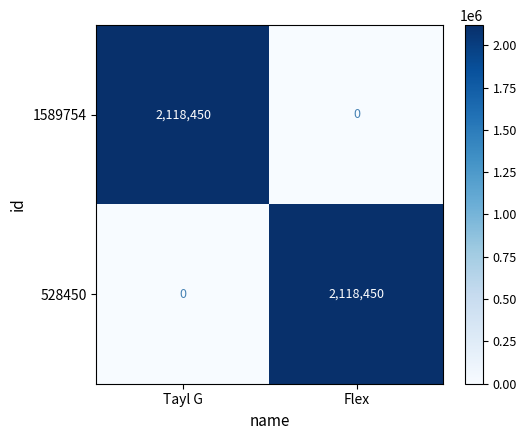

What is the difference between the 1589754 values at Flex and Tayl G?

2118450